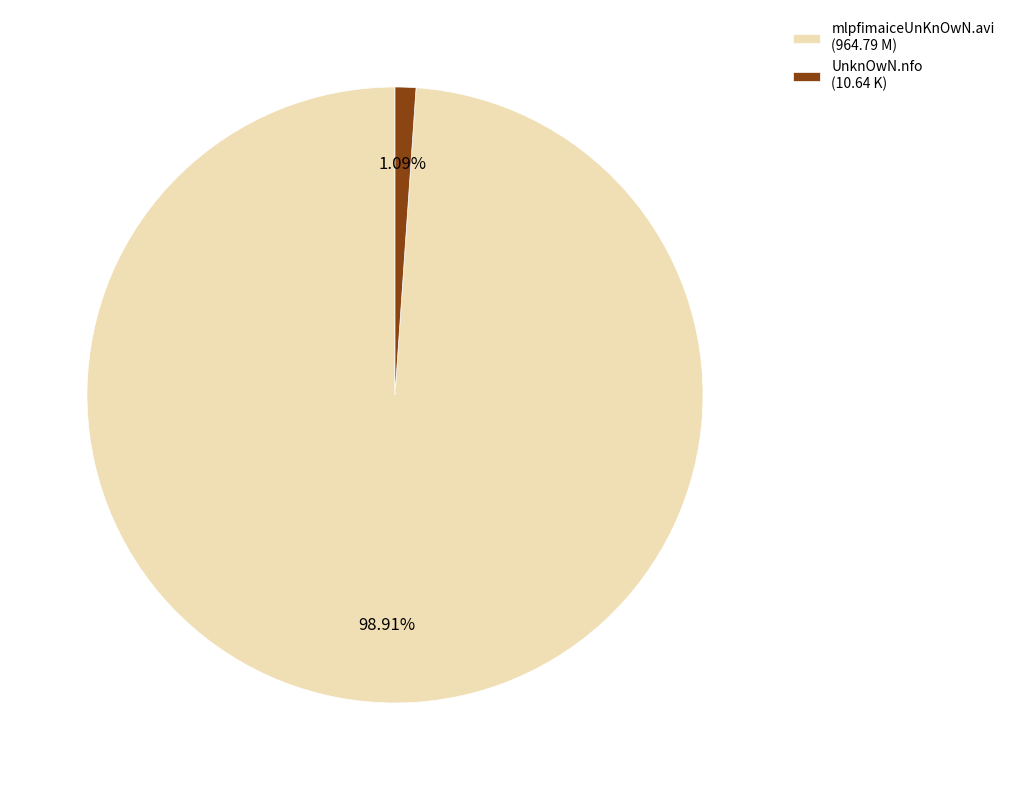

Rank the categories by value from lowest to highest.

UnknOwN.nfo, mlpfimaiceUnKnOwN.avi